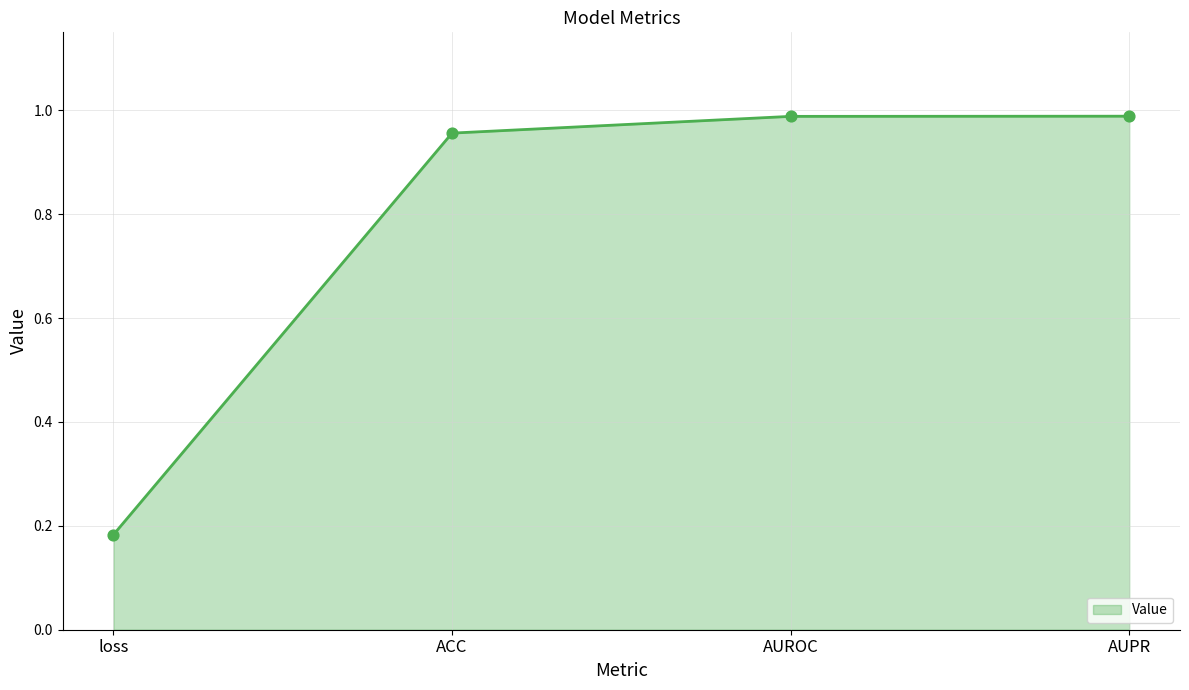

Which has a higher value, loss or AUROC?

AUROC